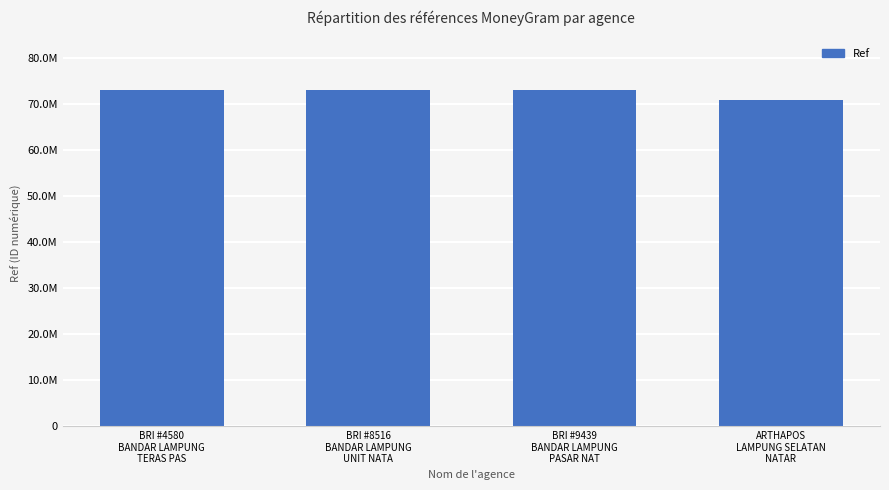

What is the sum of the values at BRI #4580
BANDAR LAMPUNG
TERAS PAS and BRI #8516
BANDAR LAMPUNG
UNIT NATA?

146263210